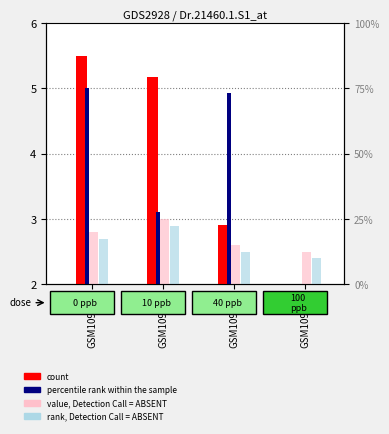

Which category has the lowest value across all series?

GSM109260